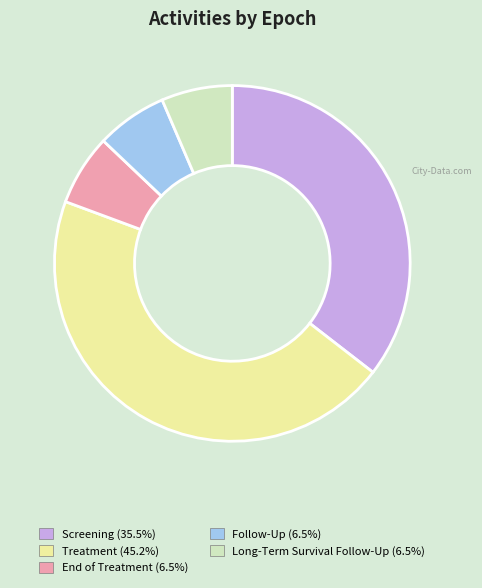

Is there any slice that represents more than half of the pie?

No